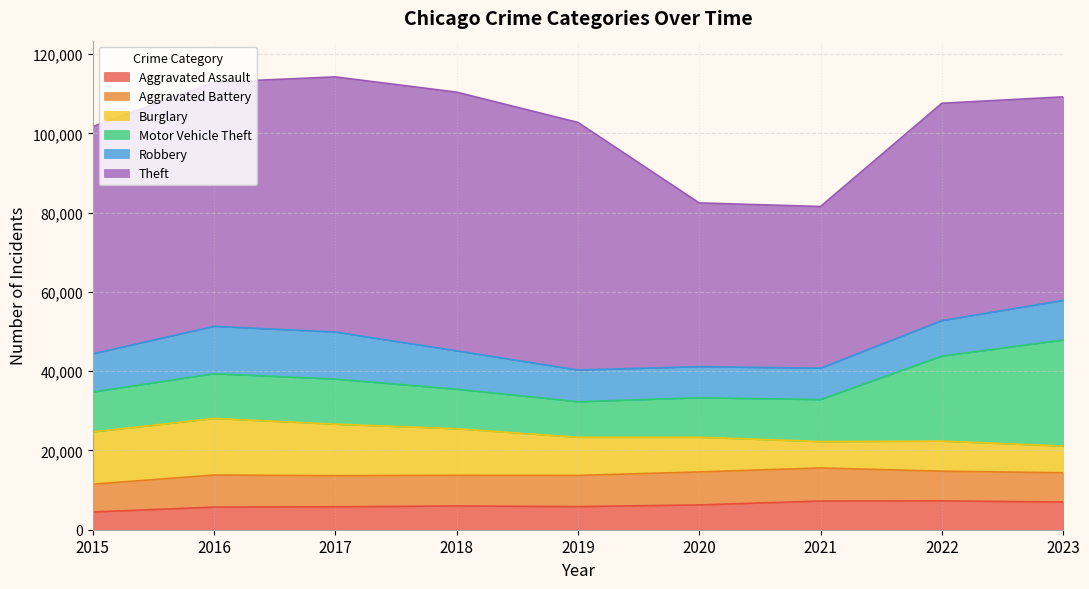

At which category does Theft reach its first local valley?

2021